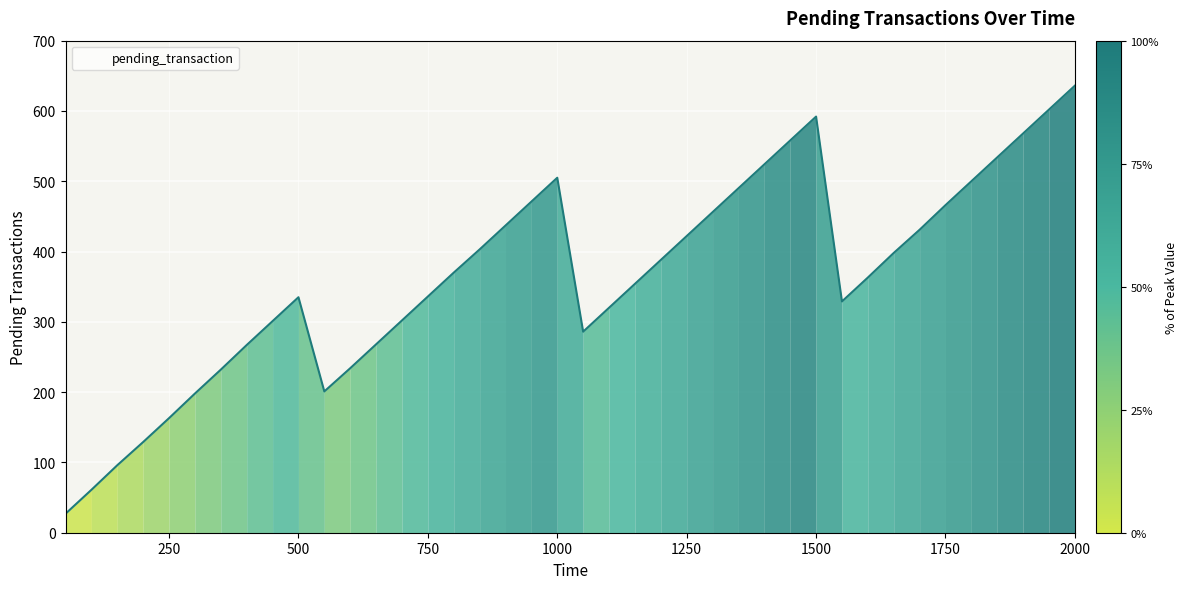

What is the difference between the maximum and minimum values?

609